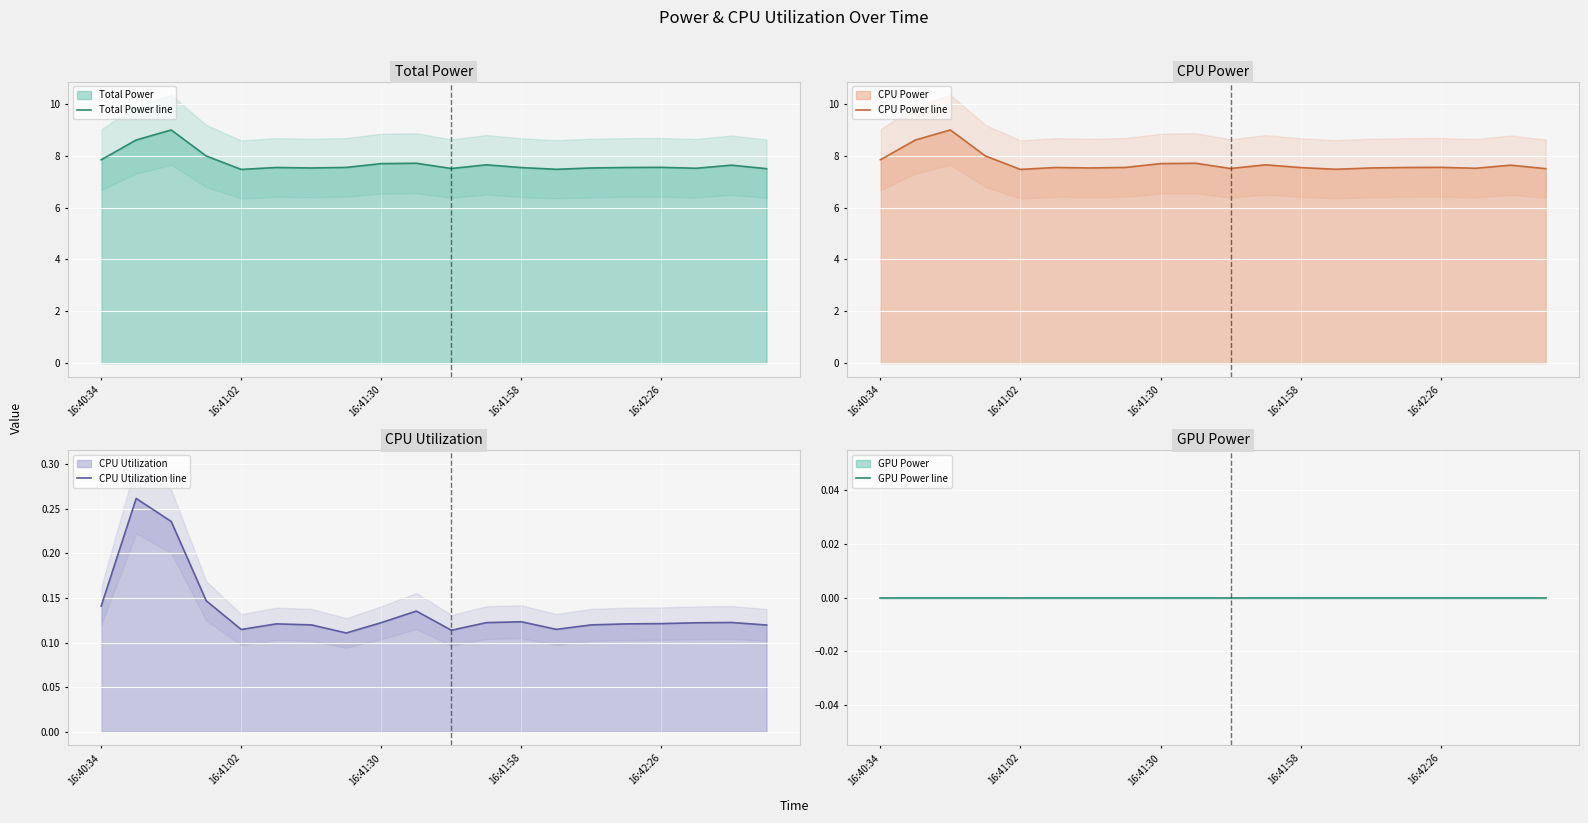

True or false: Total Power line and GPU Power line cross at least once.

False